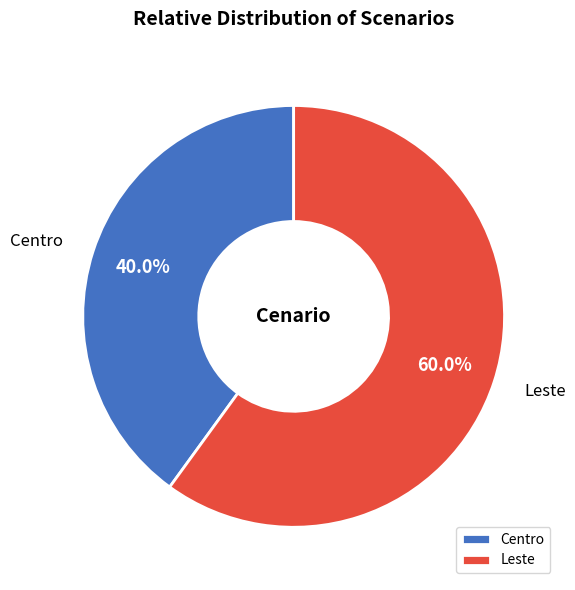

Does Centro represent more than half of the total?

No